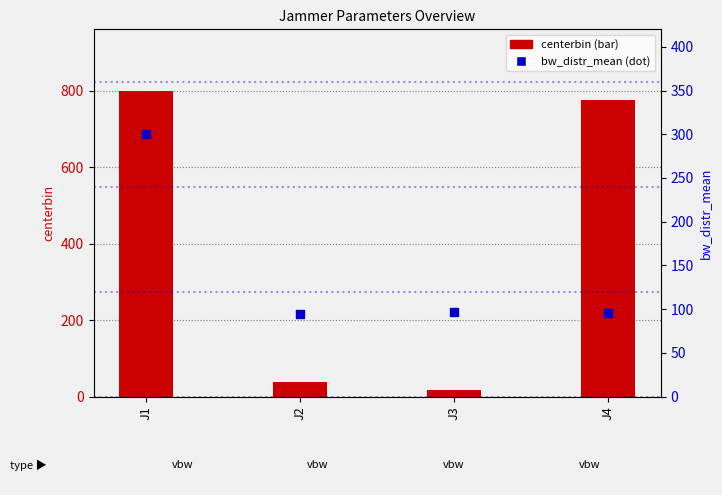

Which series has the largest total across all categories?

centerbin